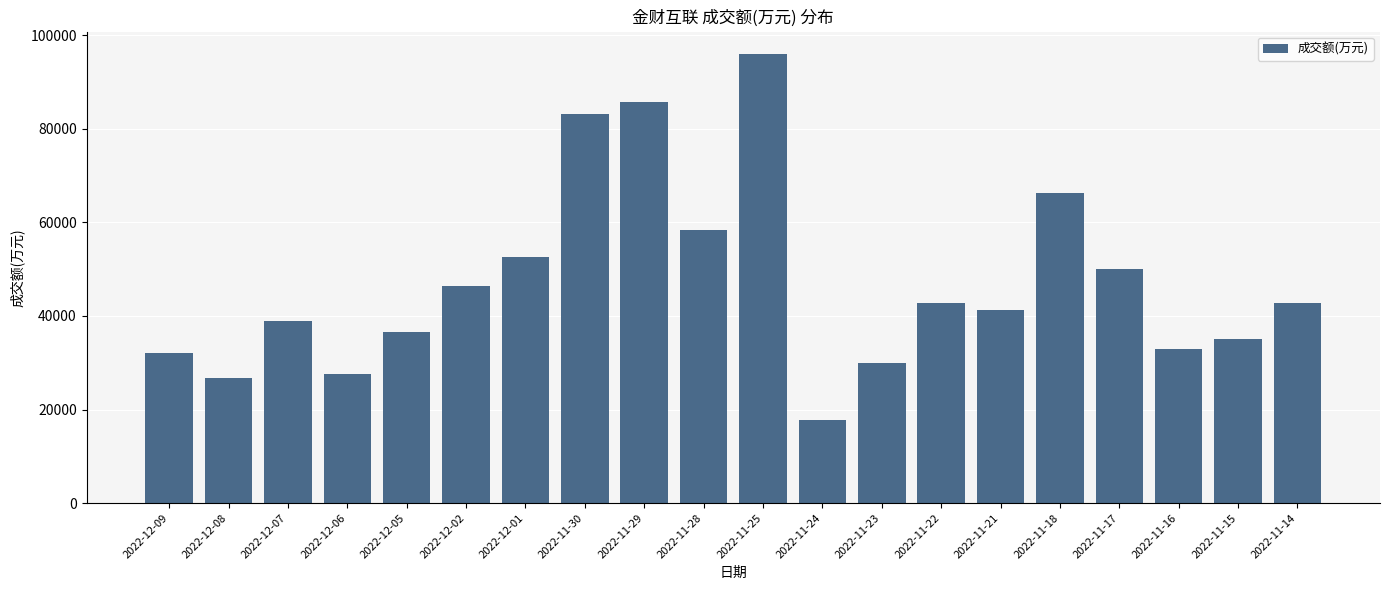

Does the chart contain any negative values?

No